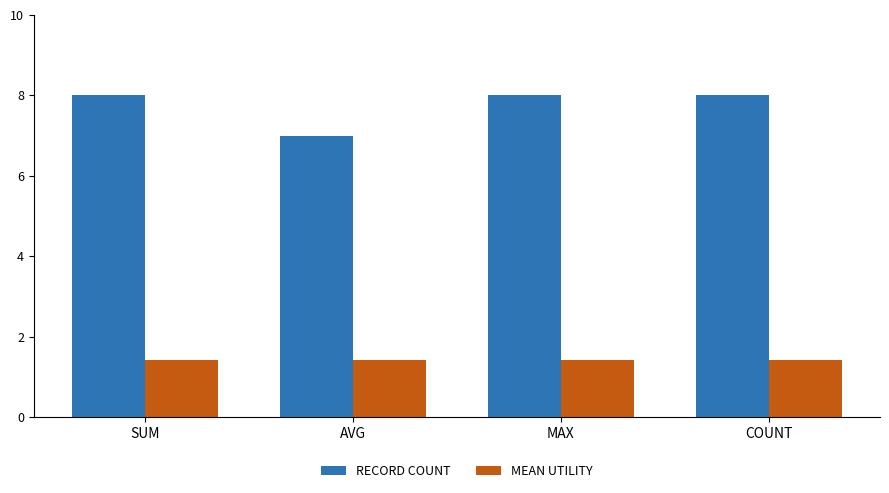

Which series has the largest total across all categories?

RECORD COUNT